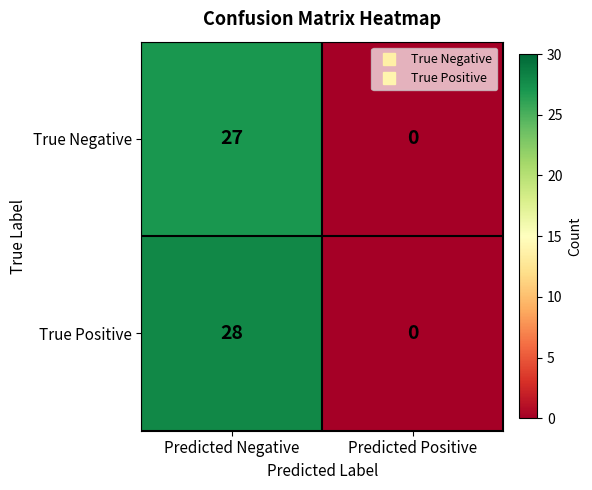

Which series has the largest range (max minus min)?

True Positive